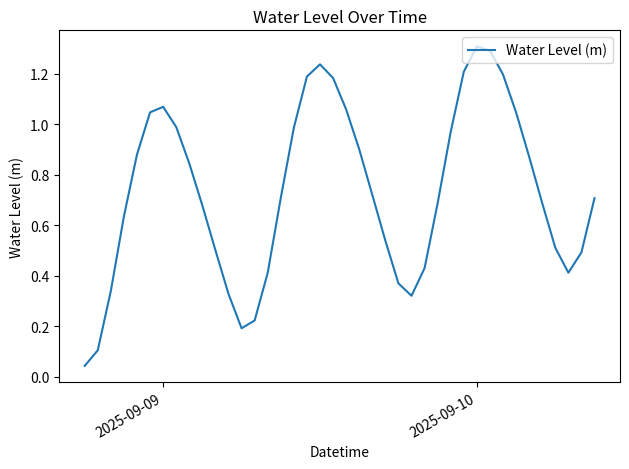

What is the maximum value shown in the chart?

1.3